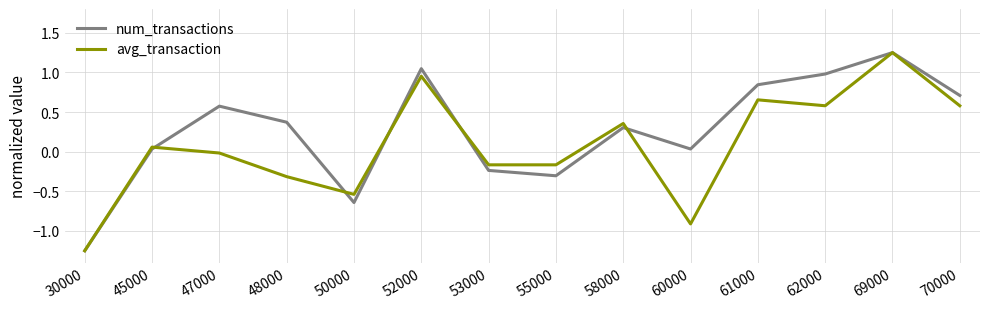

How many values in the num_transactions series are below 0?

4